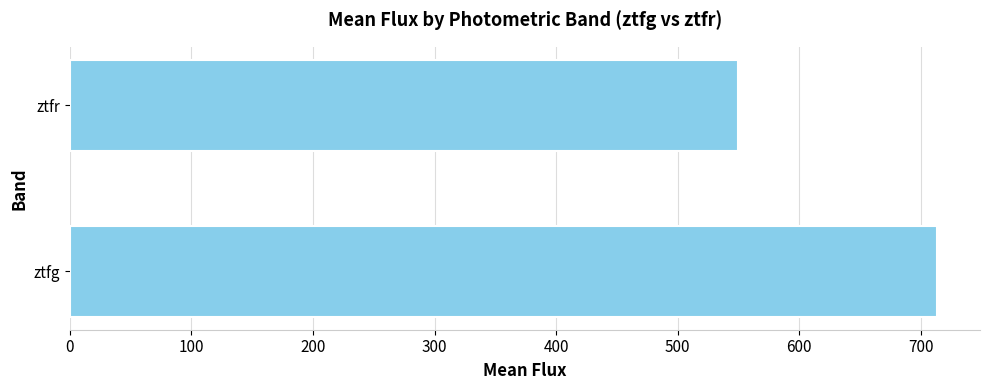

What is the difference between the values at ztfr and ztfg?

163.2